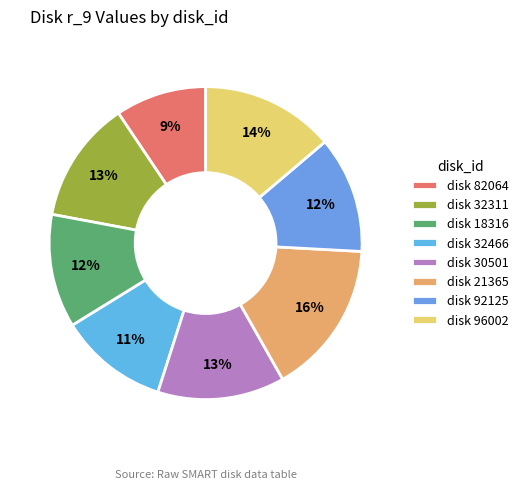

What is the largest slice in the pie chart?

disk 21365